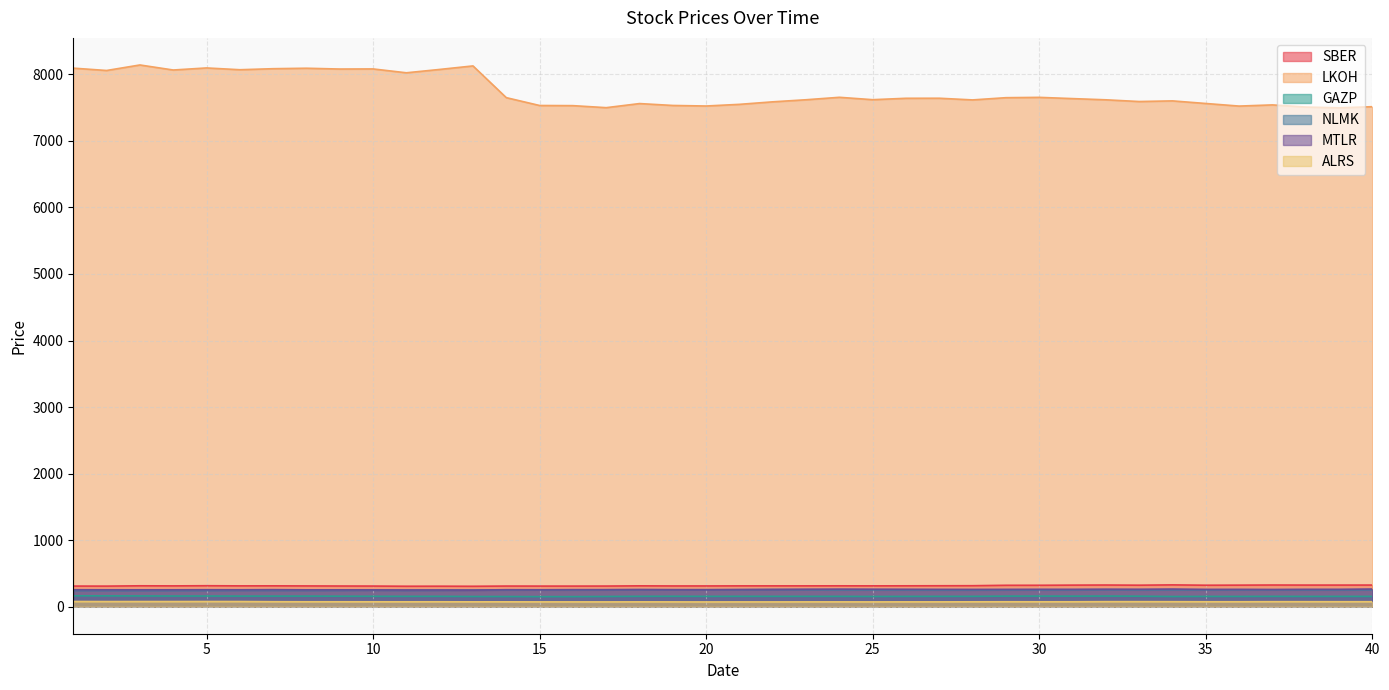

At which category does SBER reach its first local valley?

2